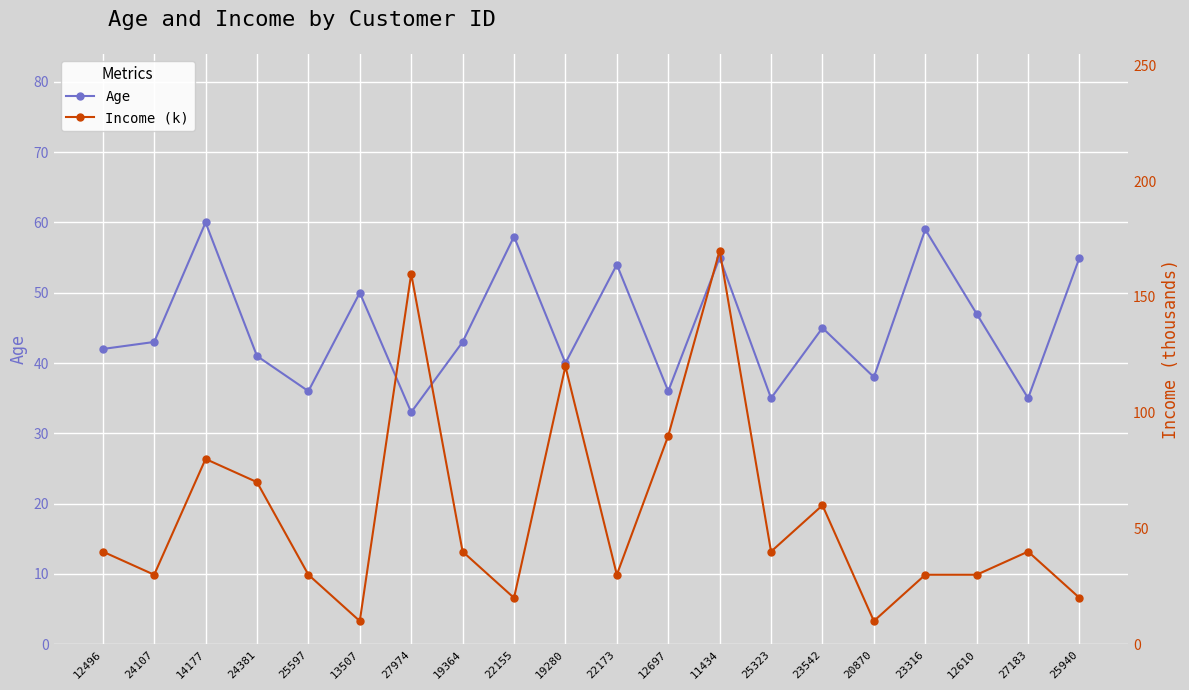

How many values in the Income (k) series exceed 40?

7